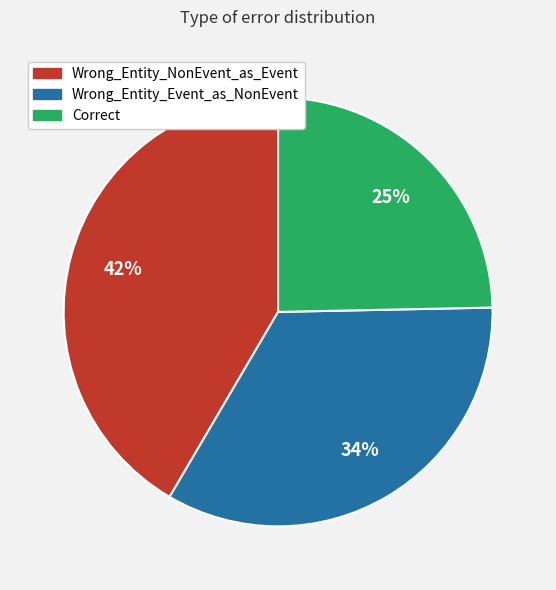

What is the ratio of the value at Wrong_Entity_NonEvent_as_Event to the value at Correct?

1.7